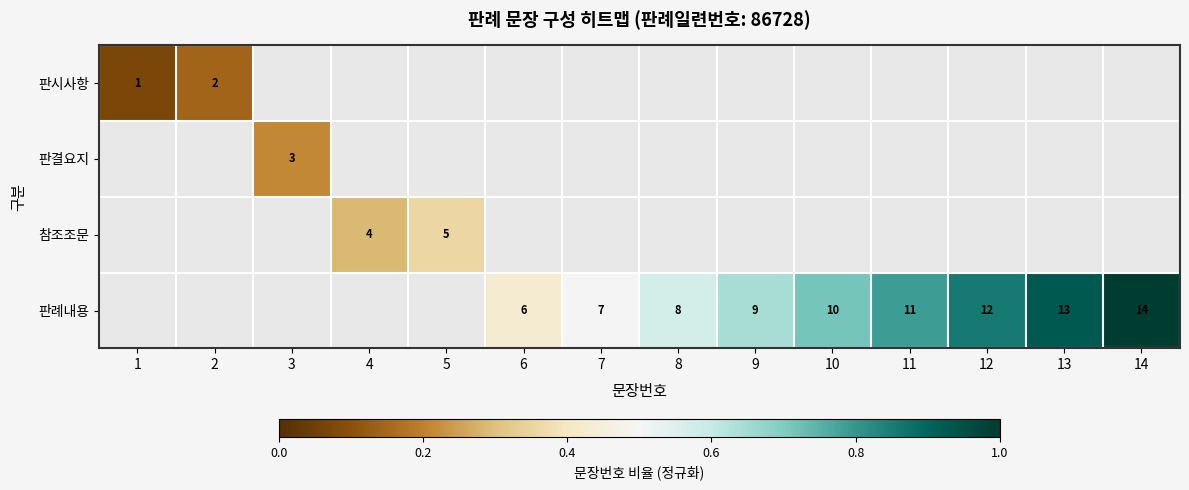

Is the value of 판시사항 at 6 greater than the value of 참조조문 at 5?

No